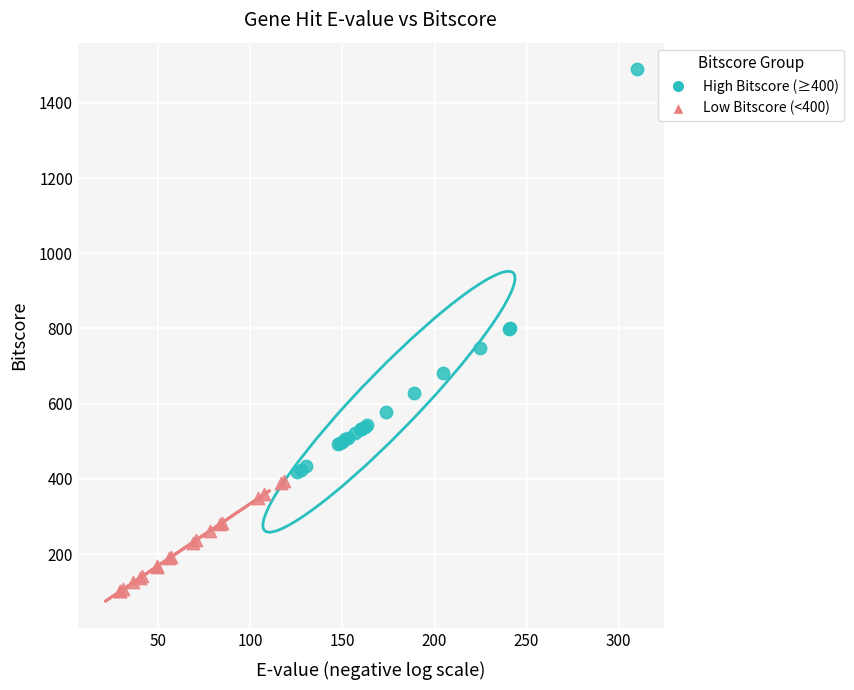

Which series contains the highest Y value?

High Bitscore (≥400)